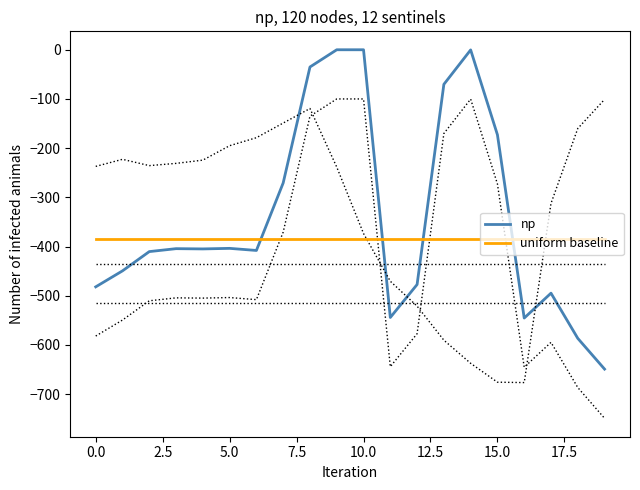

True or false: np and uniform baseline intersect in this chart.

True